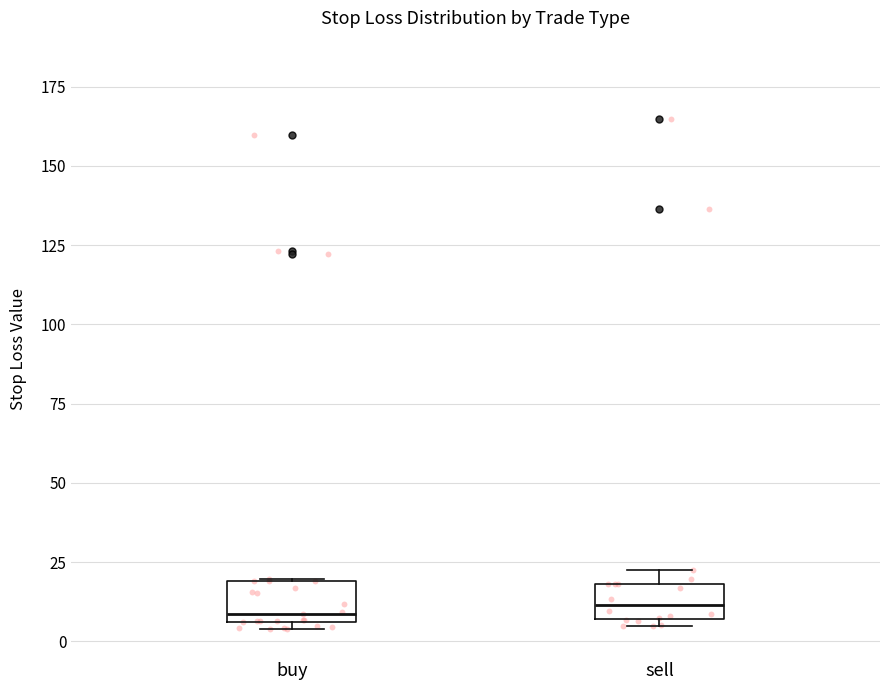

Where is the upper edge of the box for sell on the y-axis? The values are not printed on the chart, so give them approximately, as read against the axis.

20